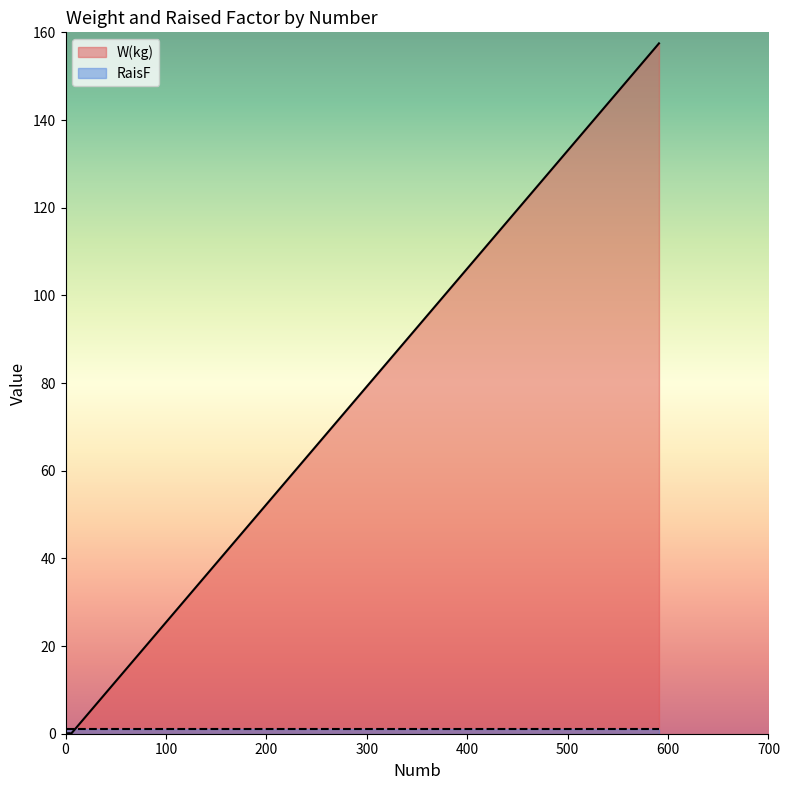

What is the difference between the W(kg) values at 4 and 591?

157.4